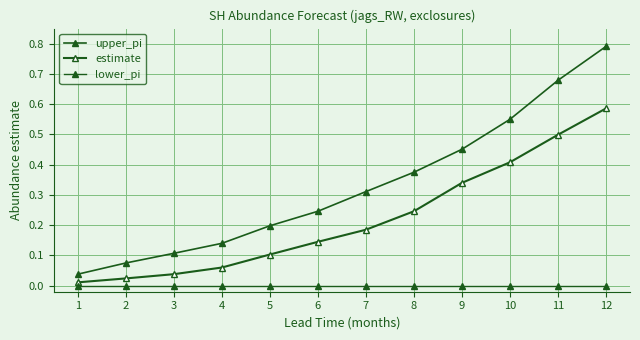

At which label does estimate reach its peak?

12